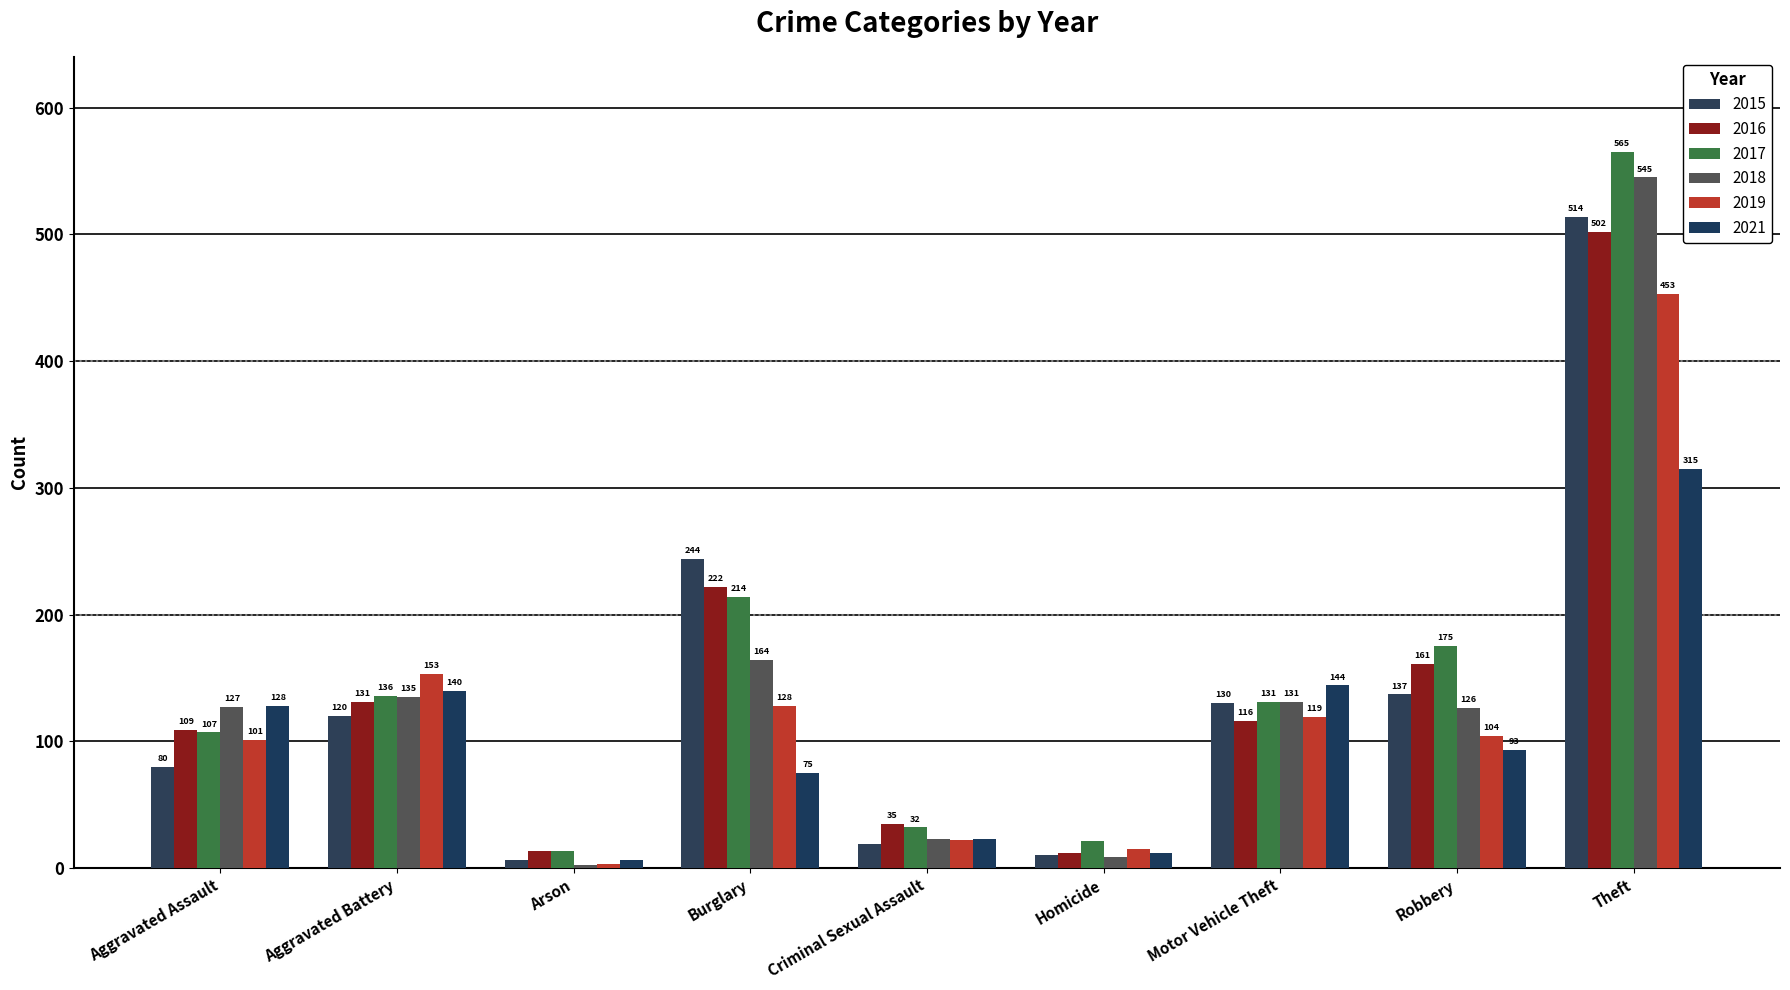

What is the spread (max minus min) of values at Theft?

250